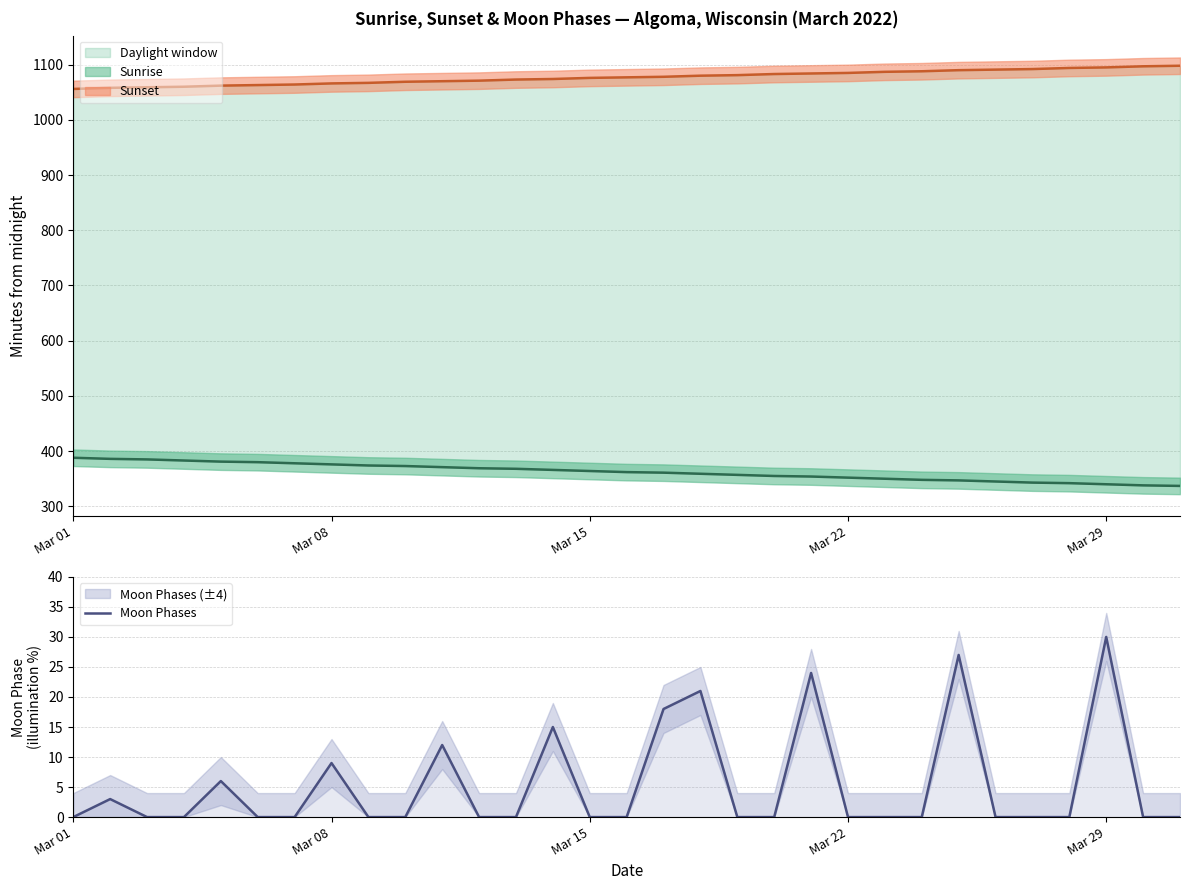

How many data points does each series have?

31